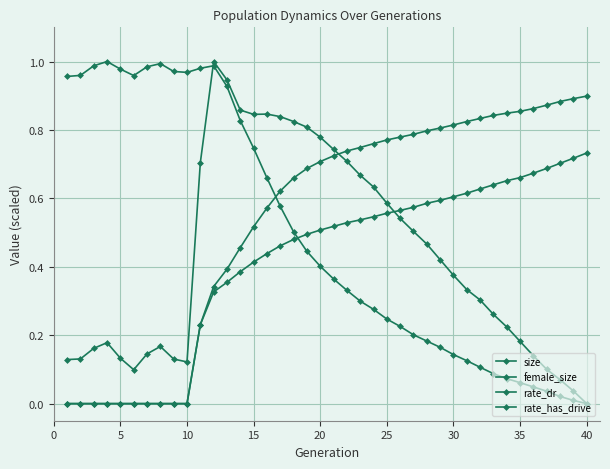

Does the chart have visible grid lines?

Yes